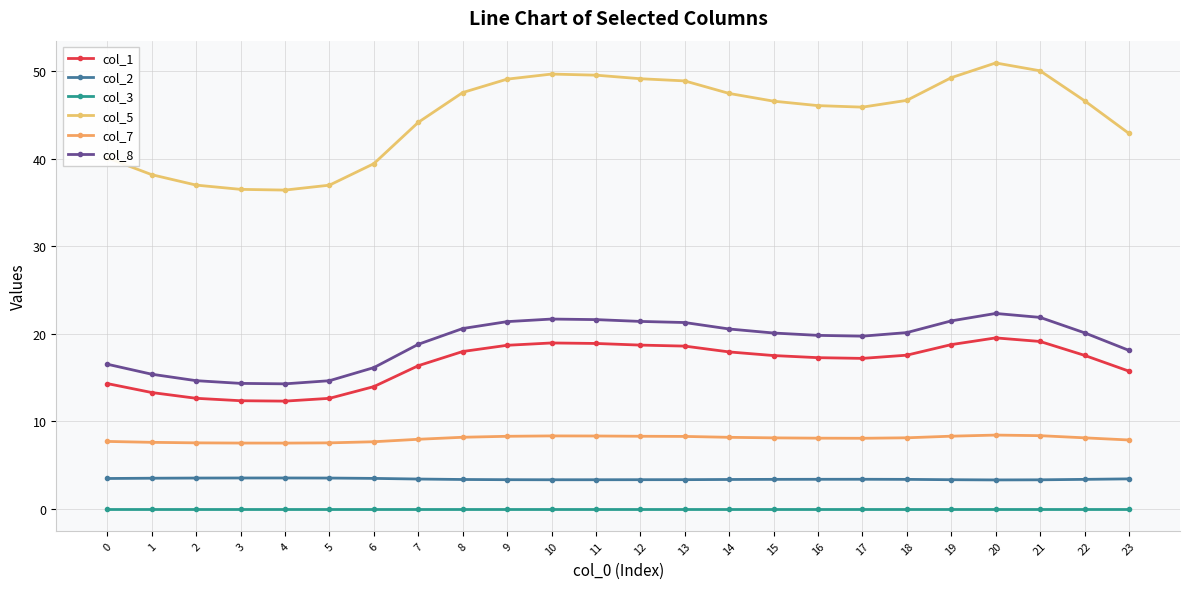

What is the maximum value shown in the chart?

50.9